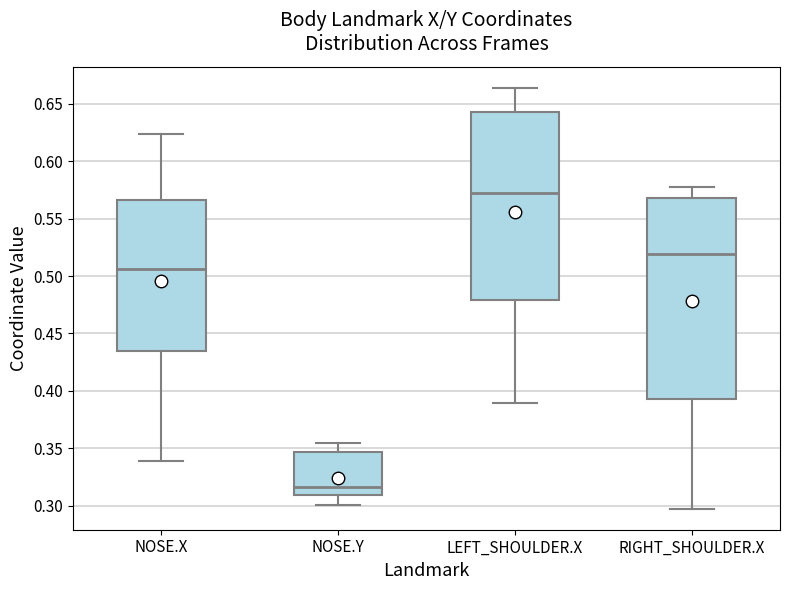

Reading left to right, transcribe this box plot: for each box, give where its median line is, the range the box spans, and where its two whiskers end, as read against the y-axis. The values are not printed on the chart, so give them approximately, as read against the axis.

NOSE.X: median 0.505, box 0.435 to 0.565, whiskers 0.340 to 0.625
NOSE.Y: median 0.315, box 0.310 to 0.345, whiskers 0.300 to 0.355
LEFT_SHOULDER.X: median 0.570, box 0.480 to 0.645, whiskers 0.390 to 0.665
RIGHT_SHOULDER.X: median 0.520, box 0.395 to 0.570, whiskers 0.300 to 0.575